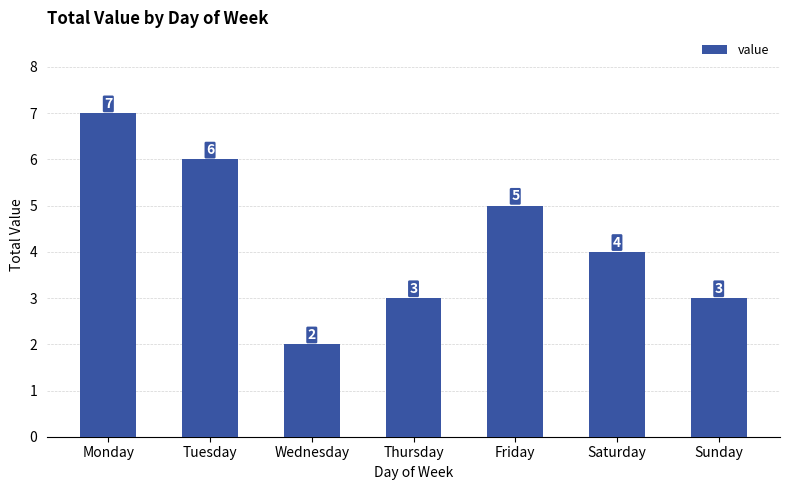

Between Saturday and Friday, which is larger?

Friday